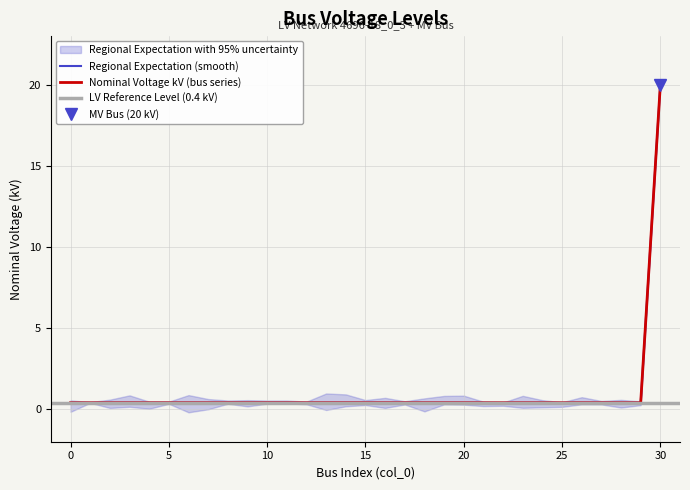

Which series has the largest total across all categories?

vn_kv